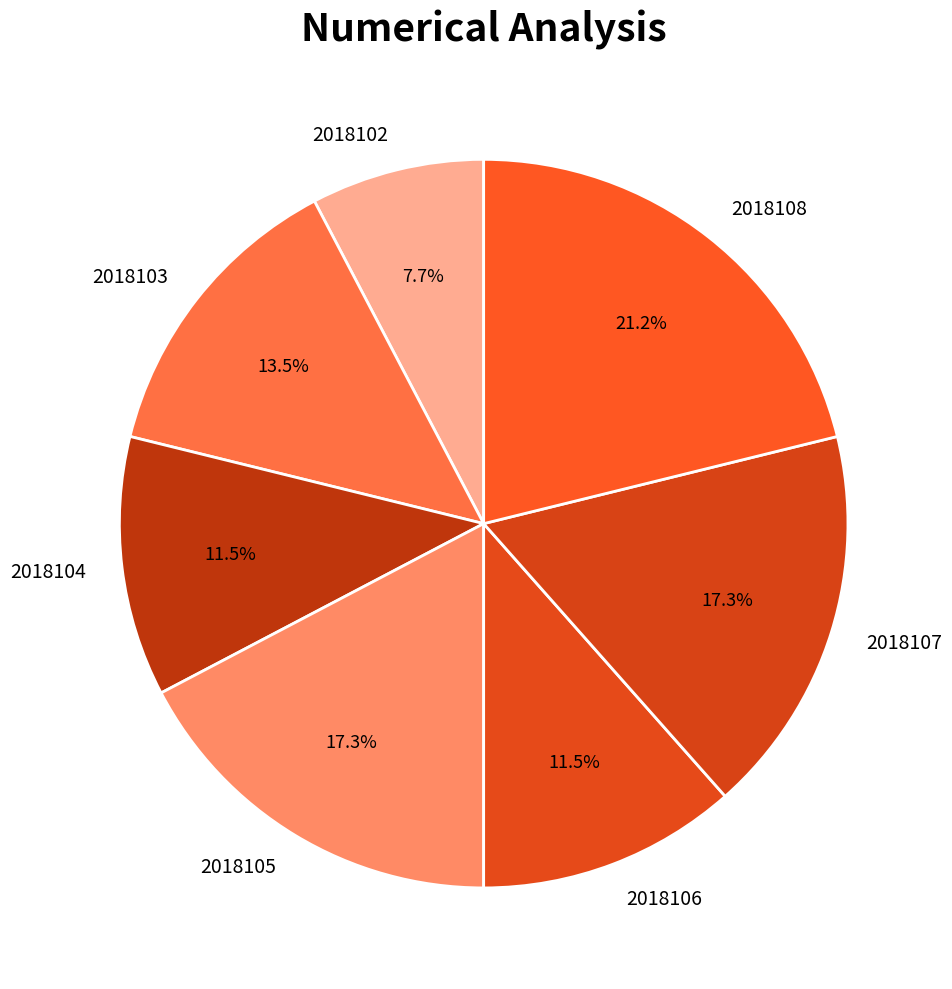

Approximately how many times larger is the value at 2018105 compared to 2018108?

0.8